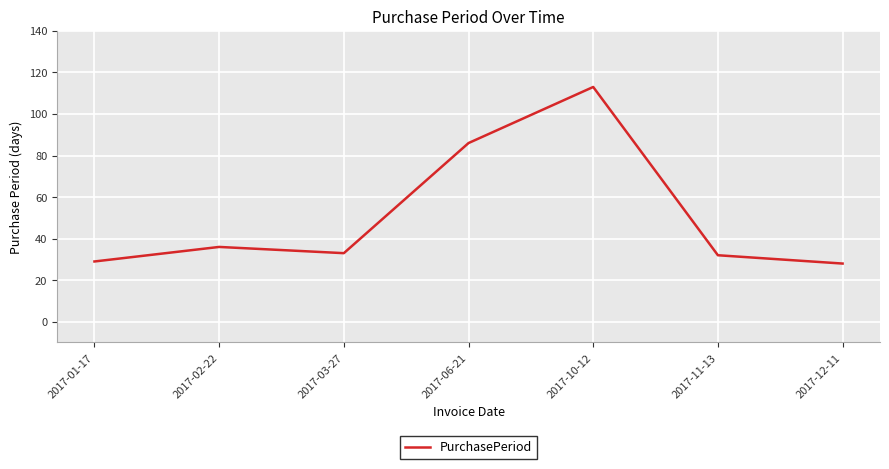

Count the number of data series in this chart.

1